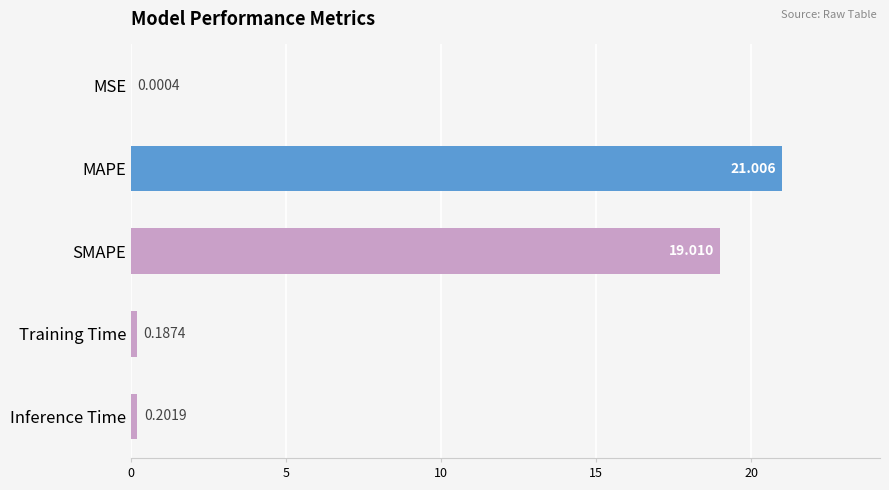

Which label corresponds to the largest value in the chart?

MAPE